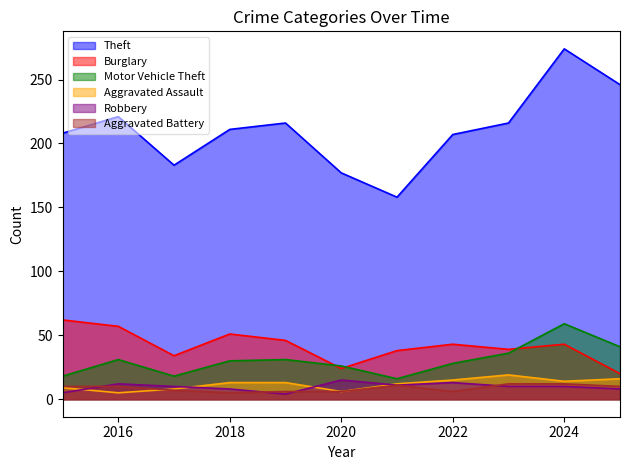

What is the average value of the Burglary series?

42